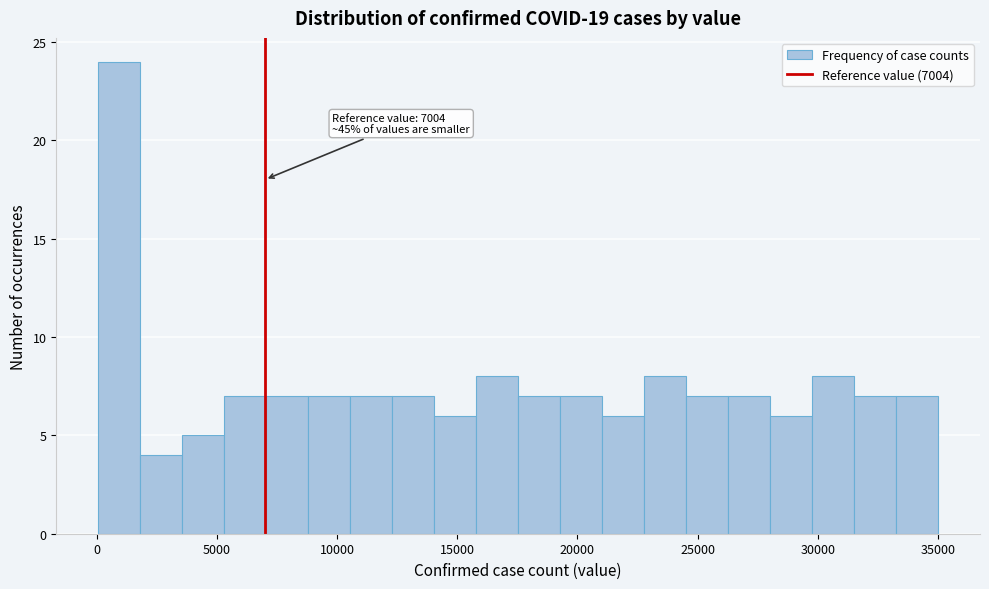

Around what value on the x-axis is the tallest bar? Give the approximate position of its centre, as read against the axis.

1000